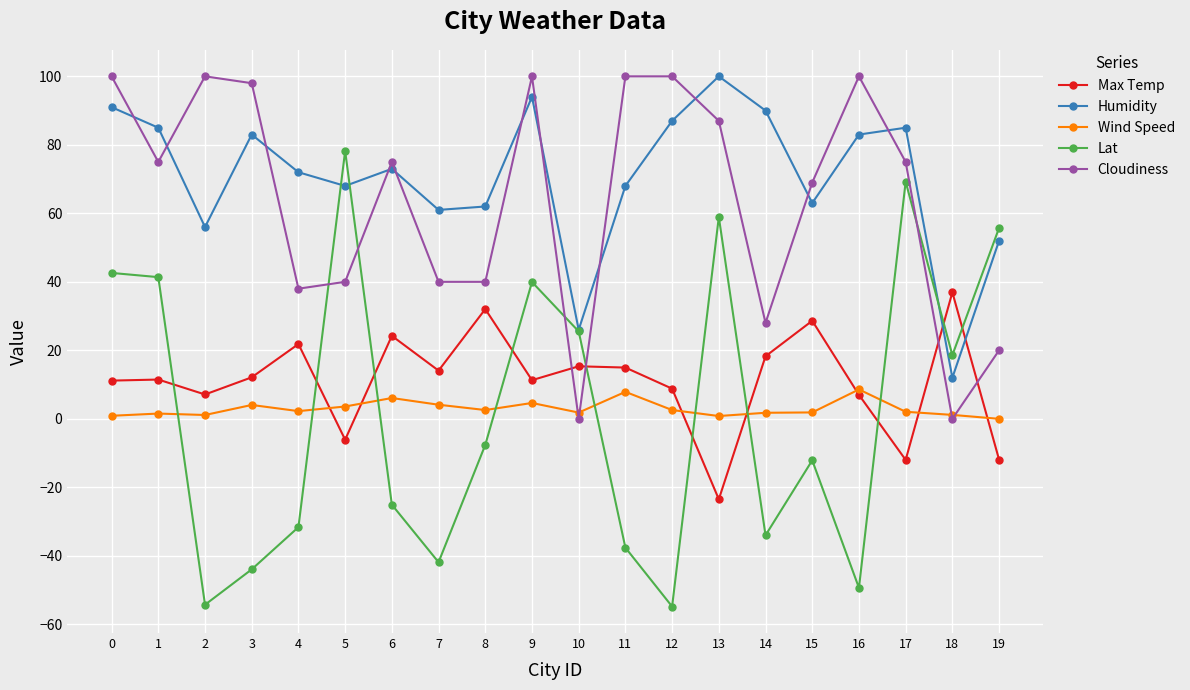

What is the value of the Lat point at the 6th from the left?

78.2